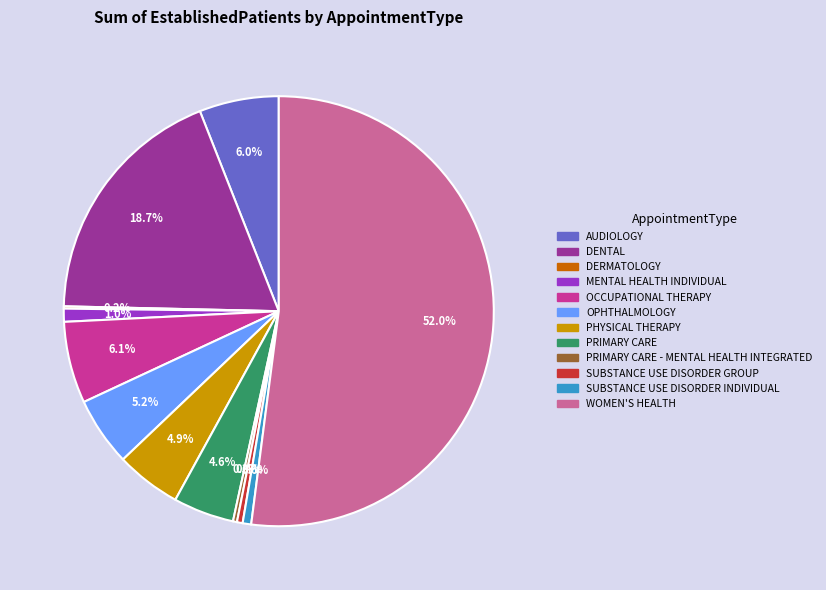

Is there a majority slice in this chart?

Yes